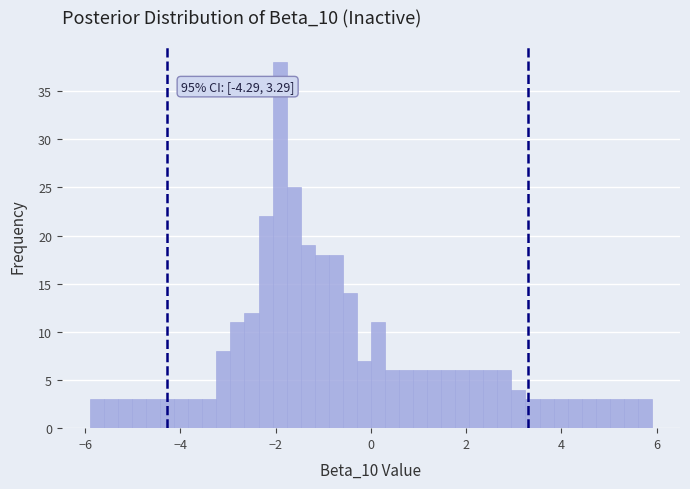

Around what value on the x-axis is the tallest bar? Give the approximate position of its centre, as read against the axis.

-2.0